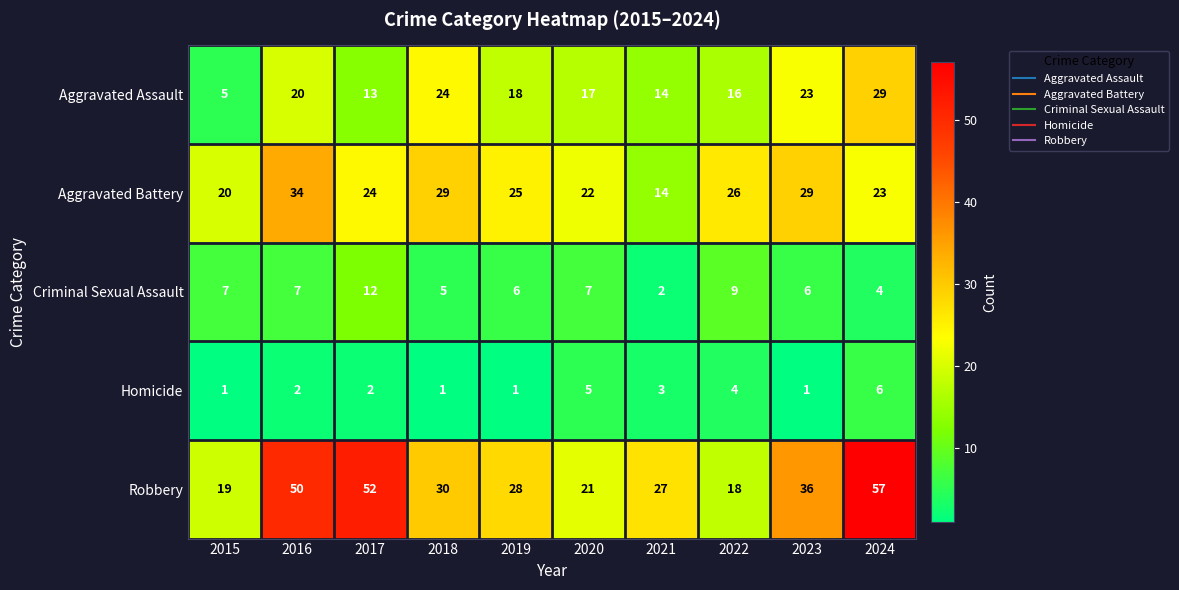

What is the total value across all series at 2015?

52